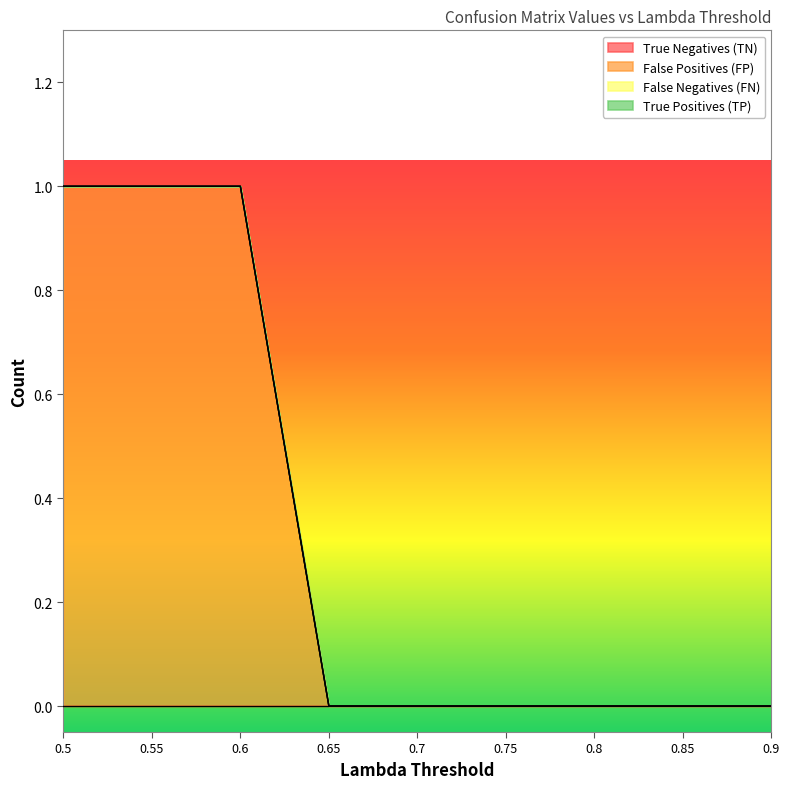

What is the label of the 6th point from the right?

0.65